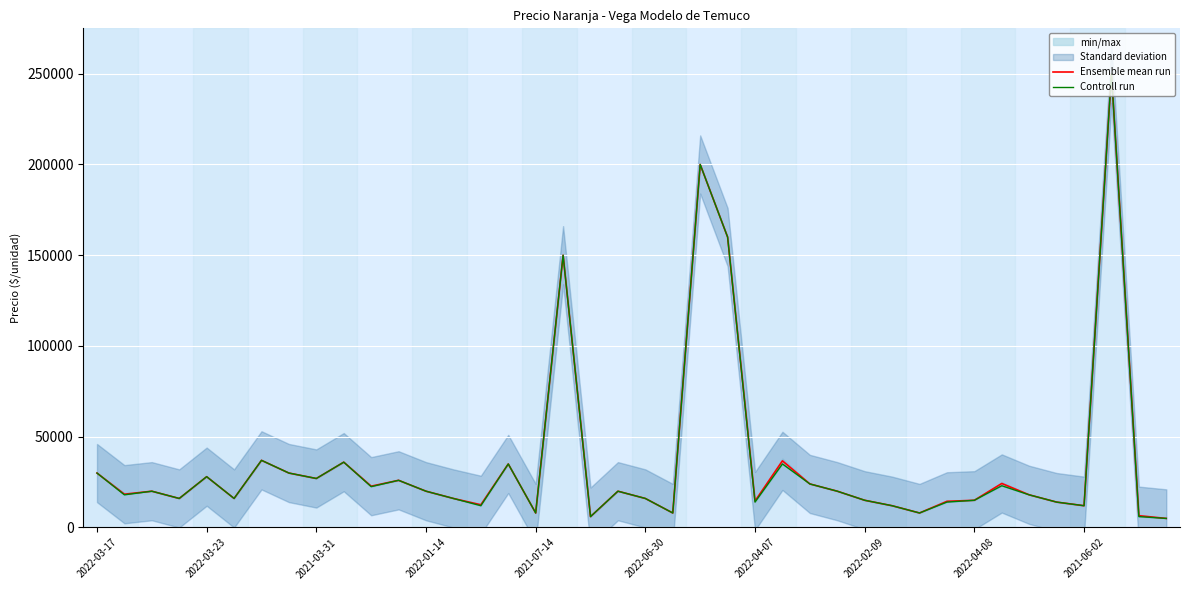

How many data points in Controll run are above 20000?

16